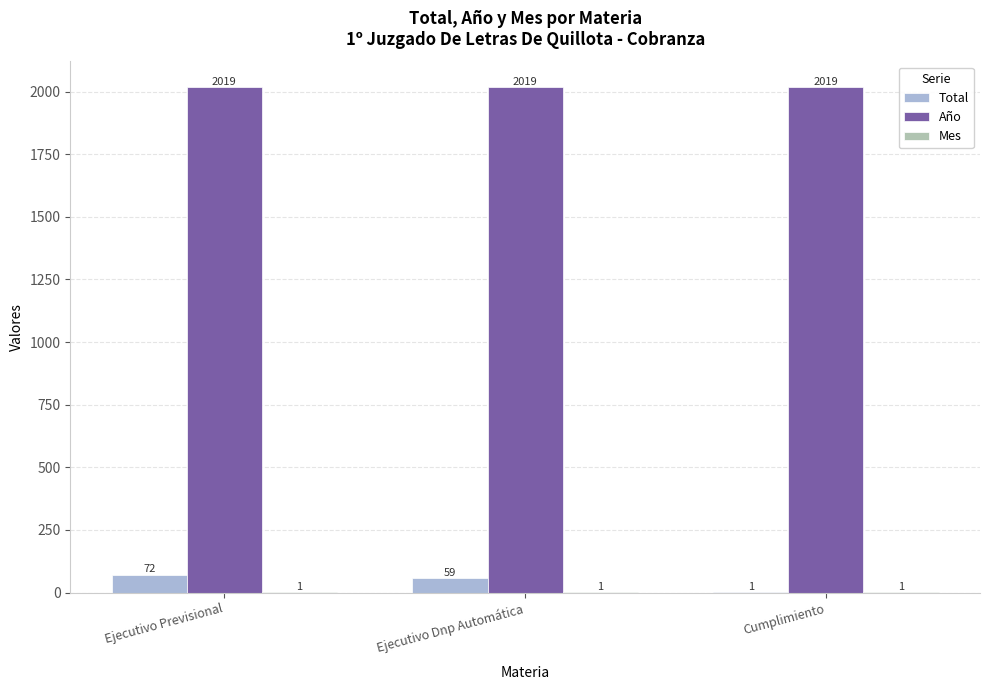

What is the sum of all Total values?

132